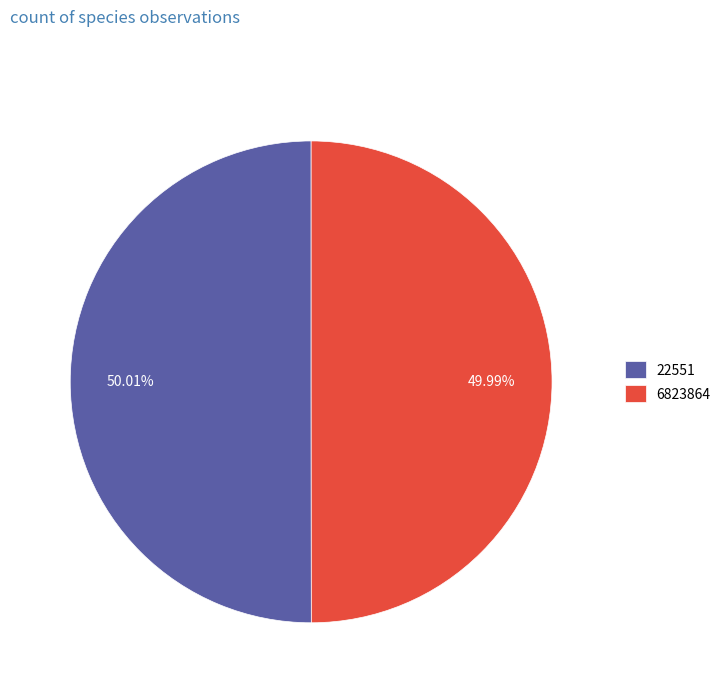

Approximately how many times larger is the value at 6823864 compared to 22551?

1.0